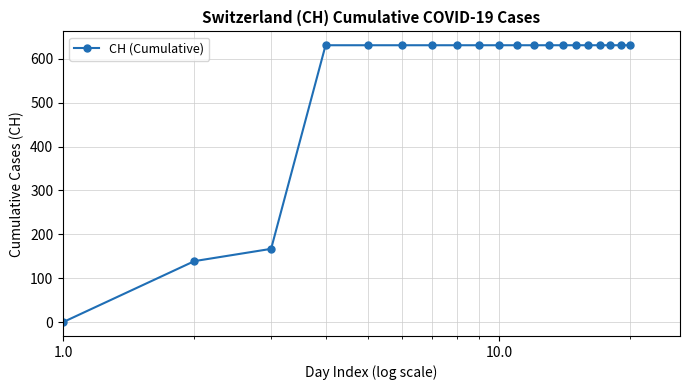

How many values are below 631?

3